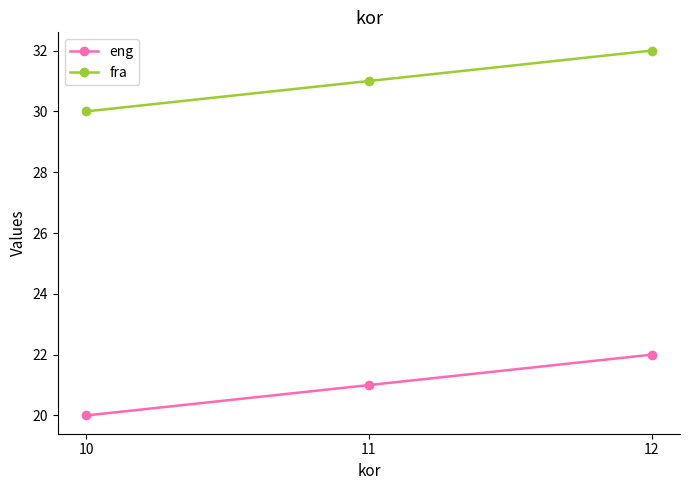

At 11, list the series in order from smallest to largest.

eng, fra